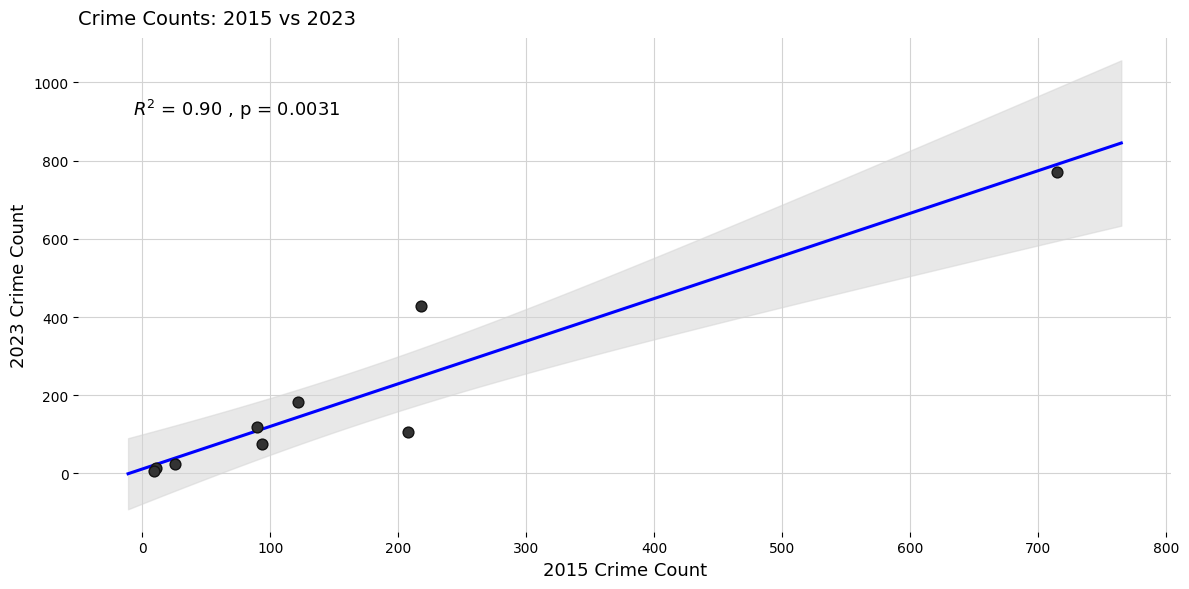

What Y value in the scatter plot is closest to 389?

429